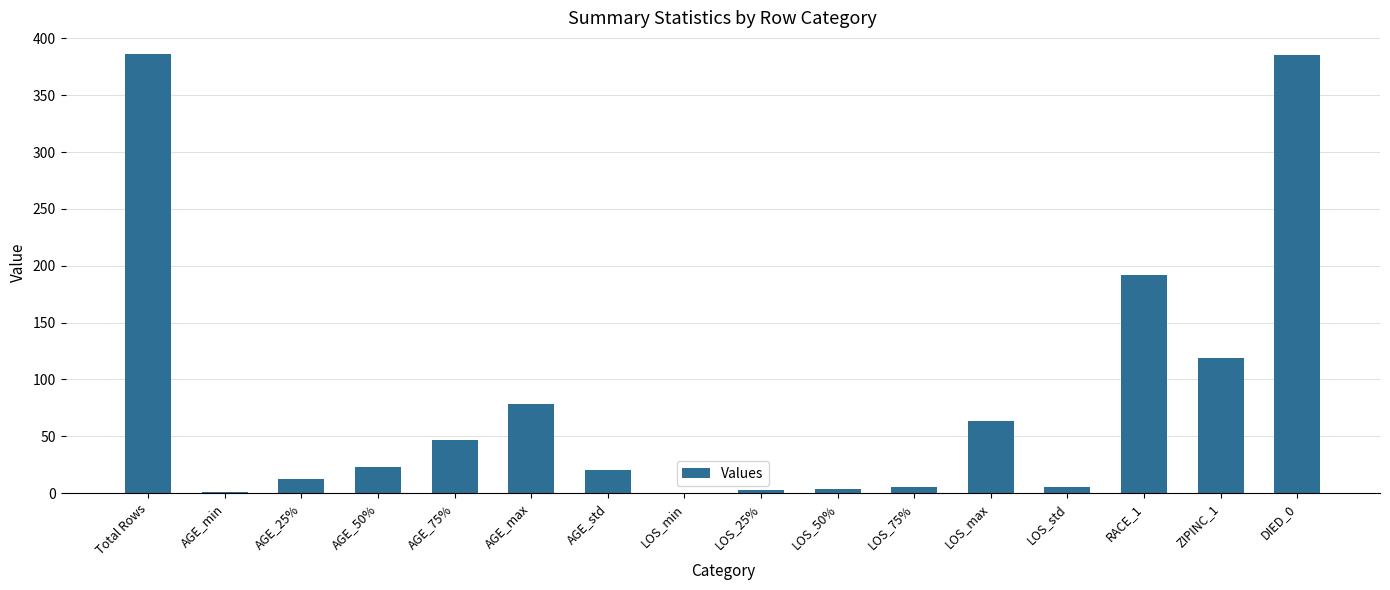

What is the sum of the values at Total Rows and AGE_75%?

433.0